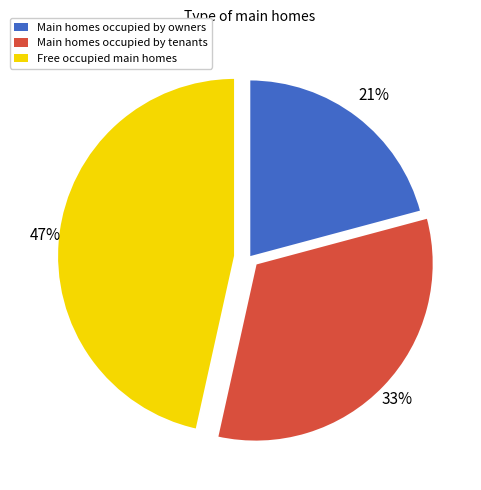

Is there any slice that represents more than half of the pie?

No